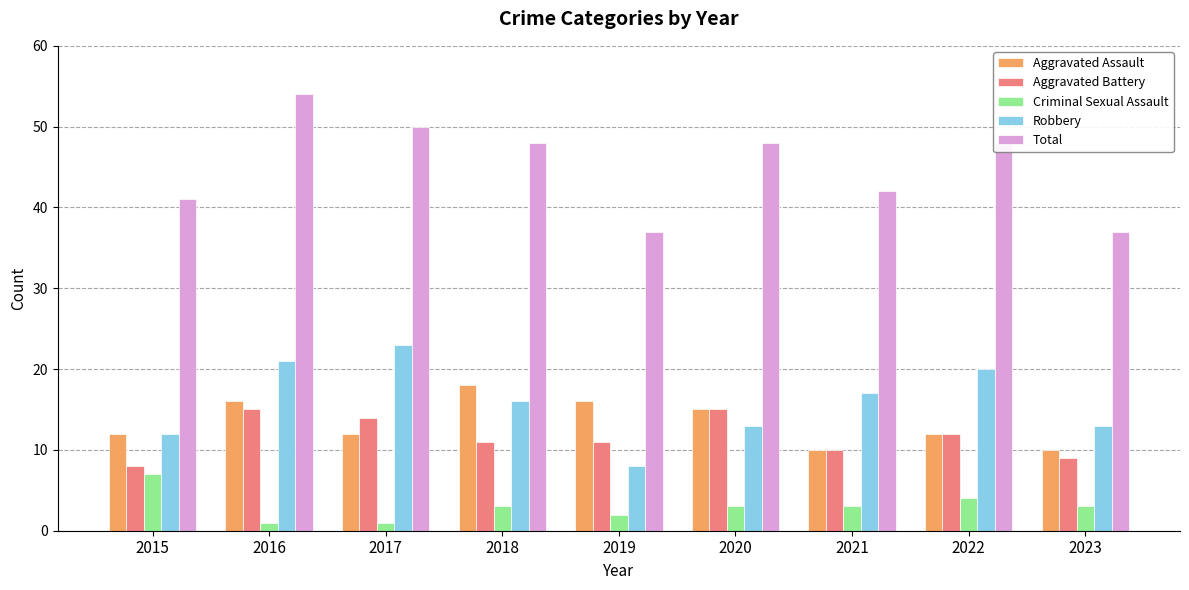

The Aggravated Battery series shows 15 at 2016. True or false?

True